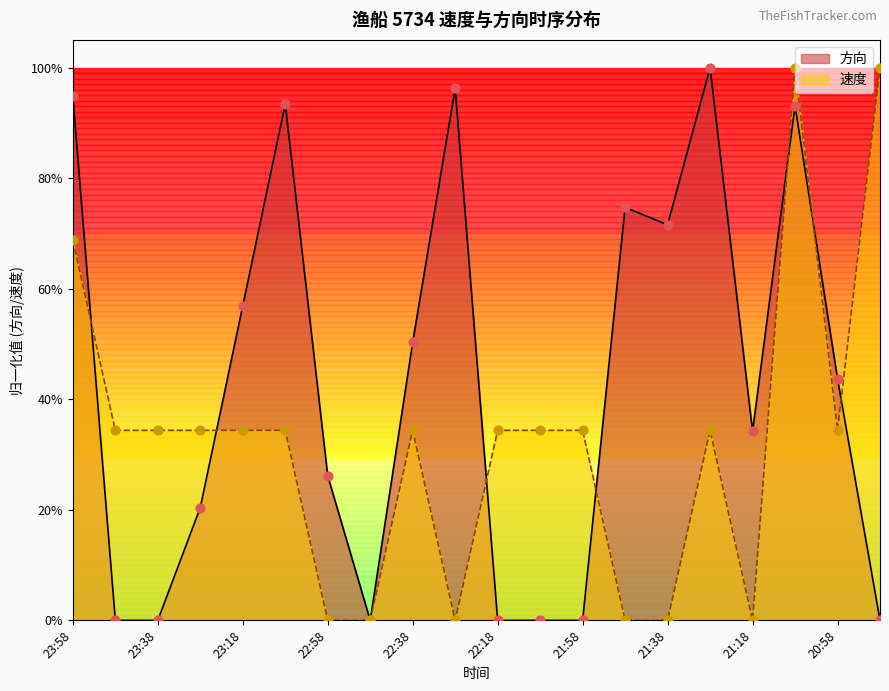

Which series reaches the maximum Y coordinate?

方向